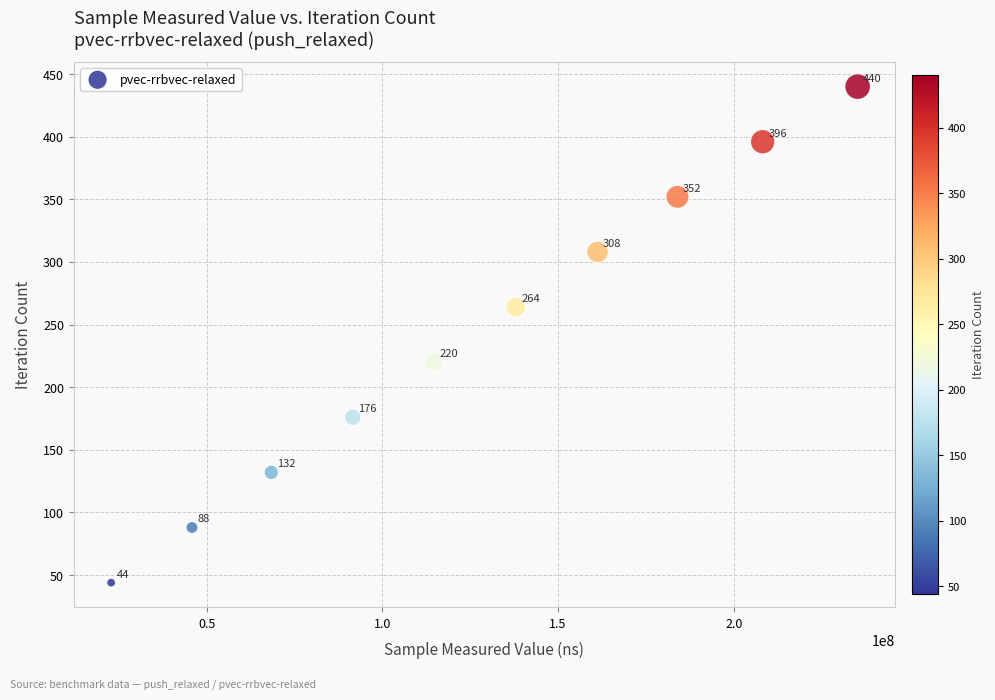

What is the range of X values (max minus min)?

212404661